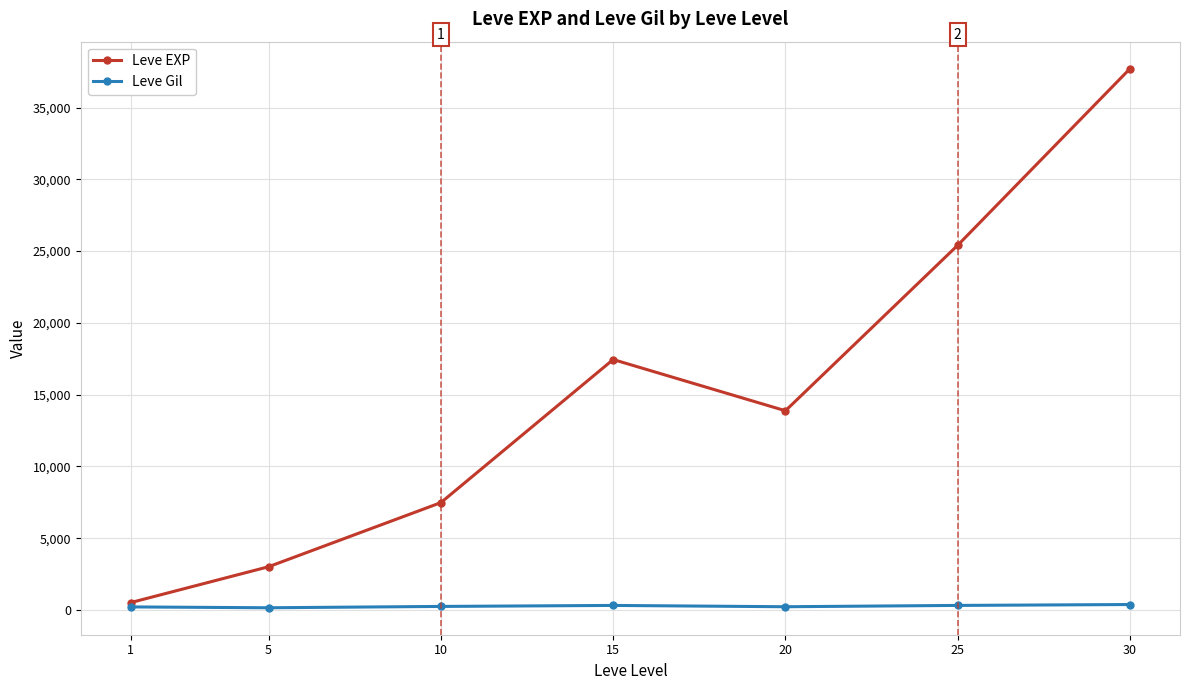

Which series has the largest range (max minus min)?

Leve EXP